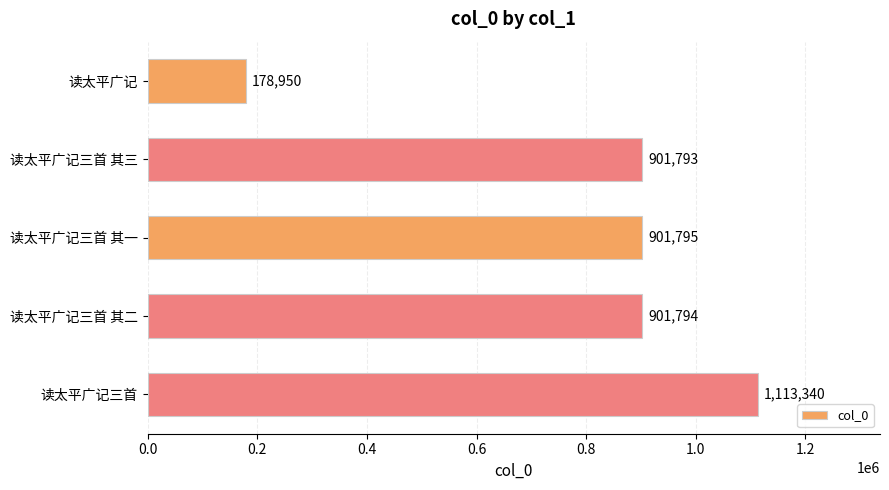

What is the difference between the maximum and second lowest values?

211547